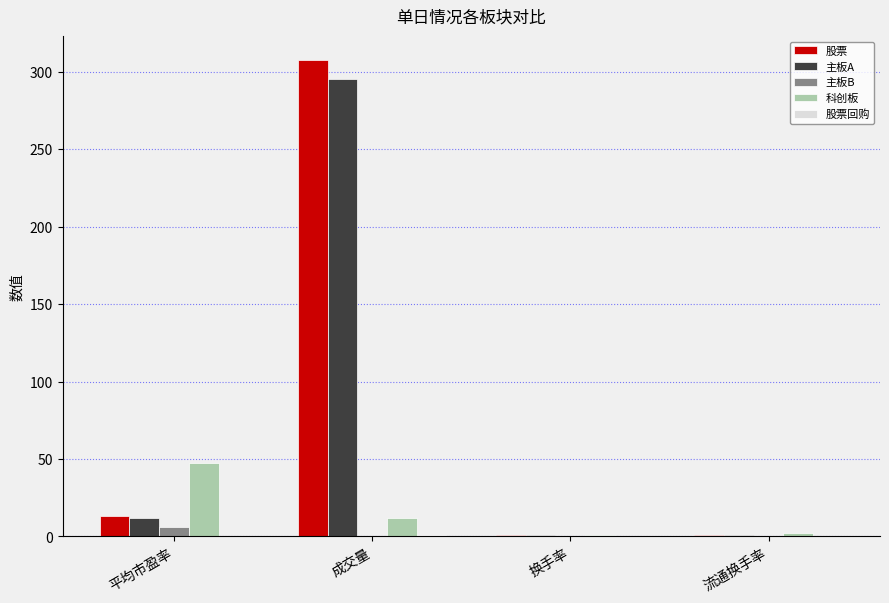

What is the total value across all series at 成交量?

615.8